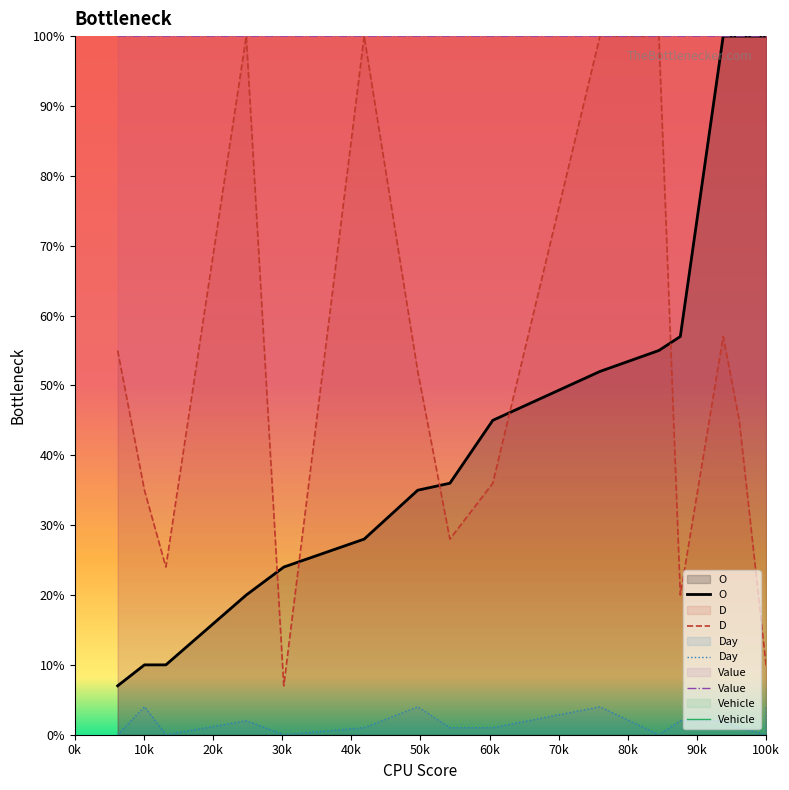

True or false: D and Day cross at least once.

False